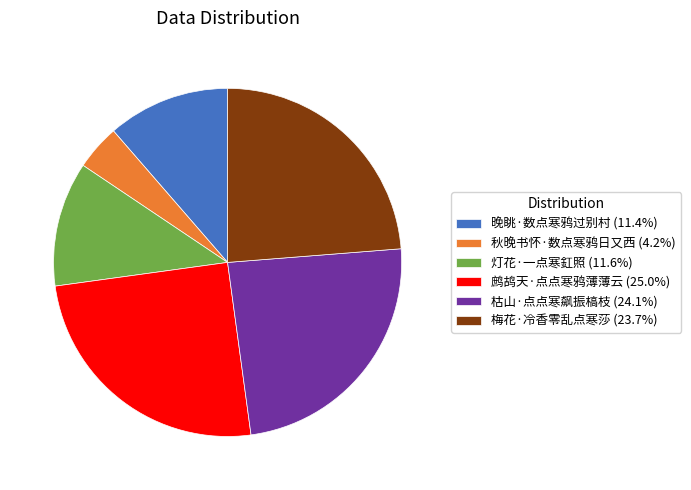

Is there any slice that represents more than half of the pie?

No